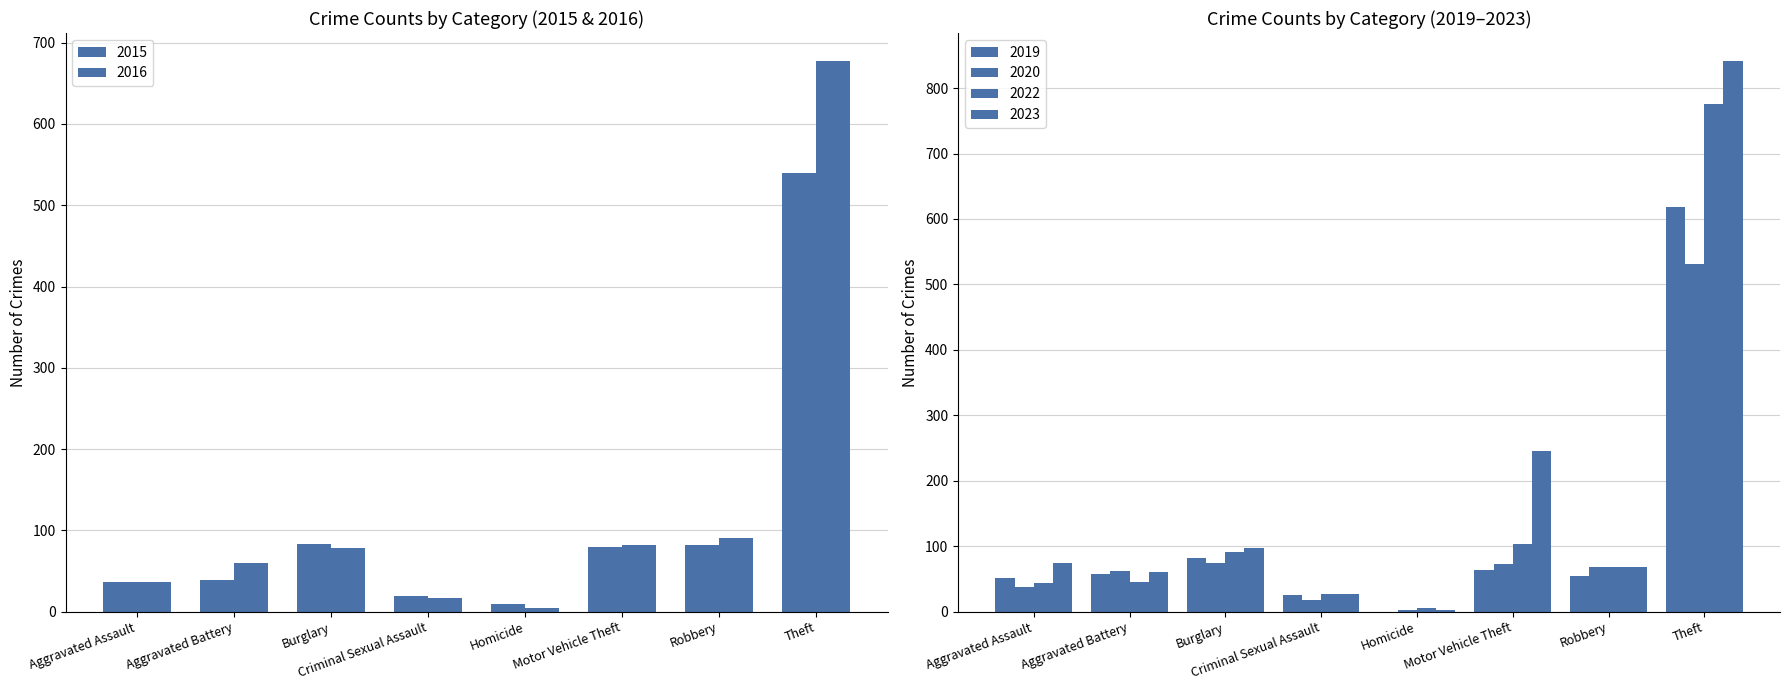

The 2022 series shows 91 at Burglary. True or false?

True